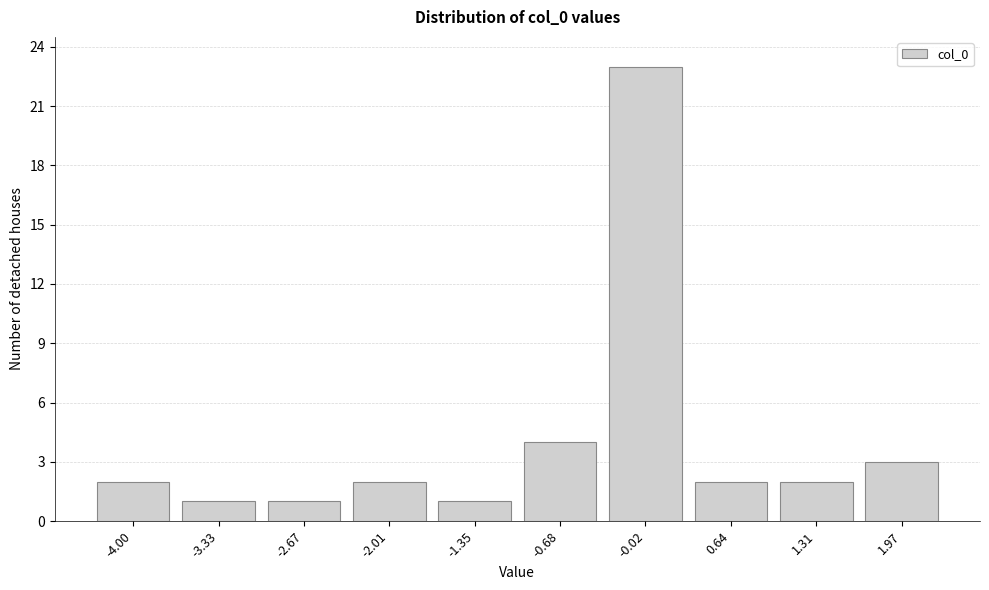

Reading left to right, what are all the values shown in this chart?

2	1	1	2	1	4	23	2	2	3